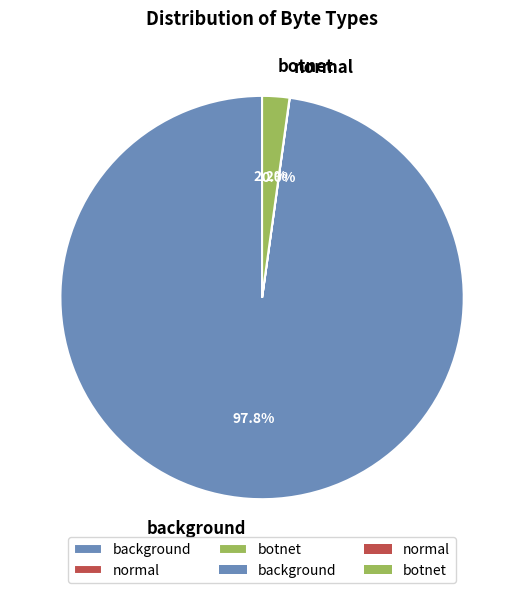

Which category has the biggest portion of the pie?

background